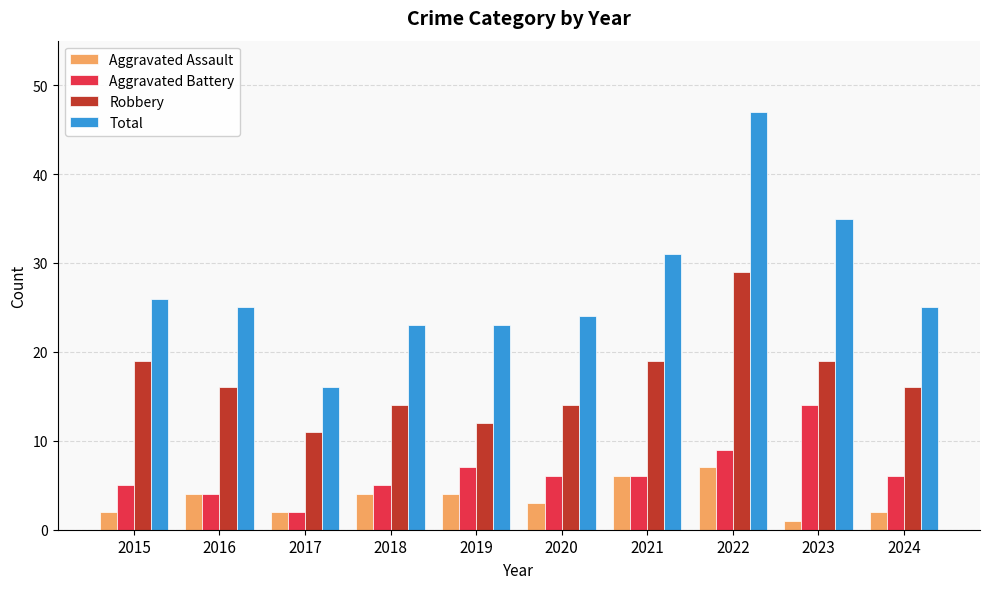

Which category has the lowest value across all series?

2023